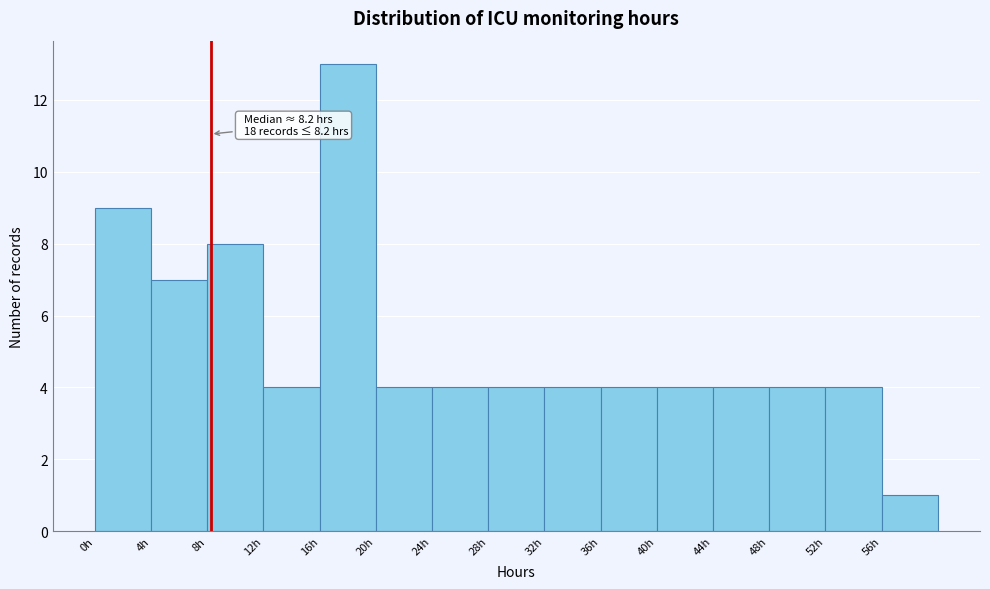

Over which range of the x-axis is the bar tallest?

16 to 20